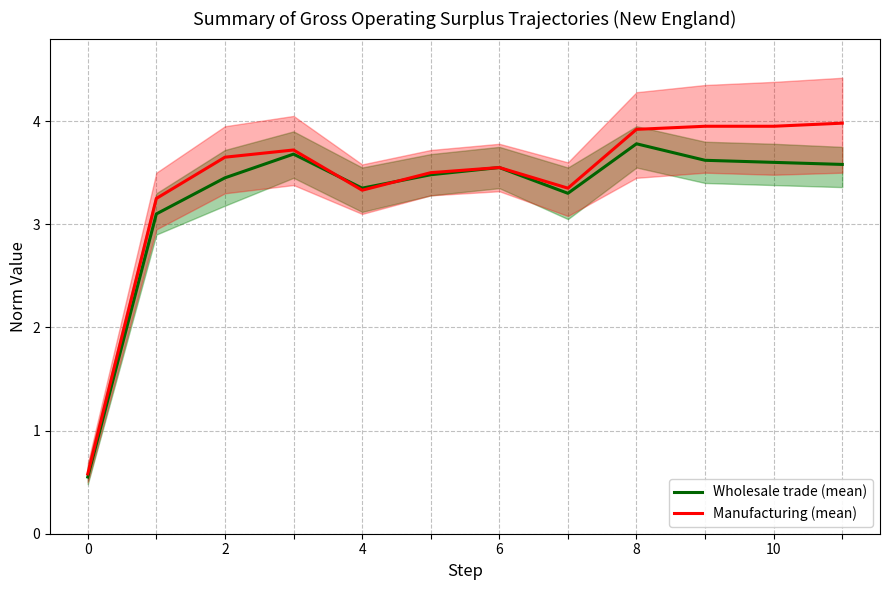

What is the average value of the Wholesale trade (mean) series?

3.3